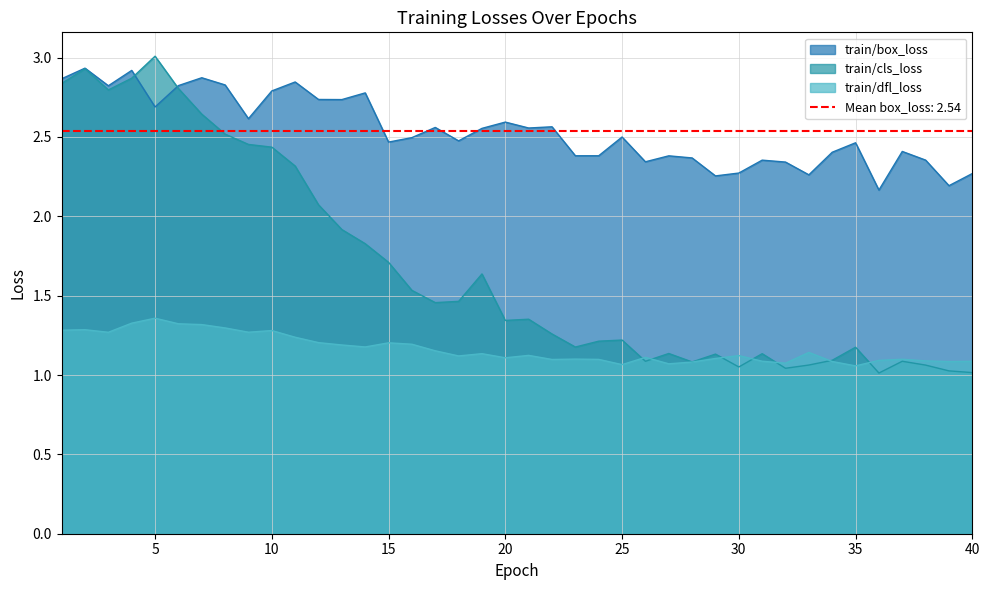

At which category is the sum across all series the highest?

2